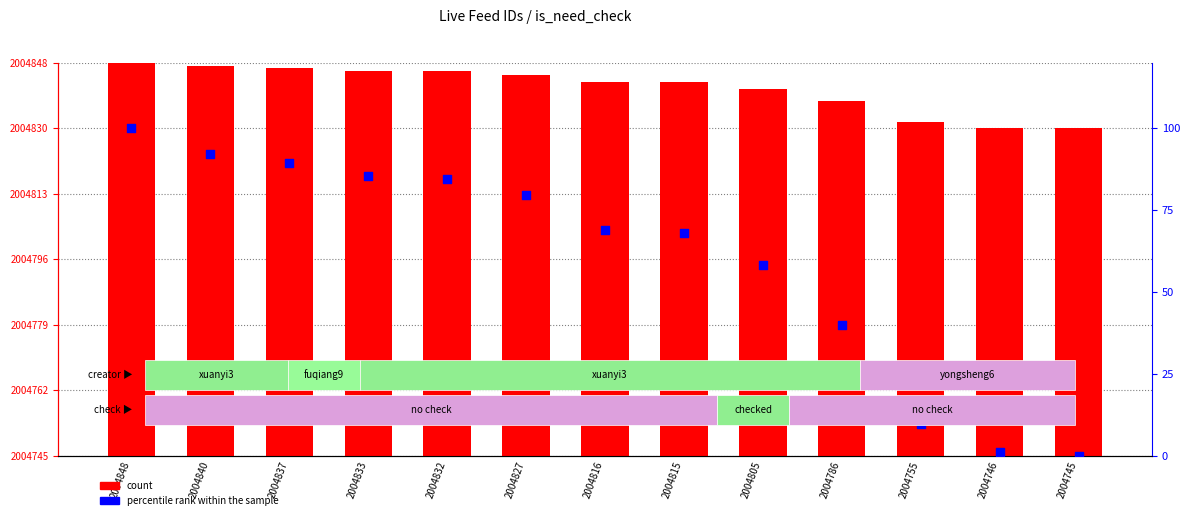

Is the value of percentile rank within the sample at 2004786 greater than the value of count at 2004755?

No